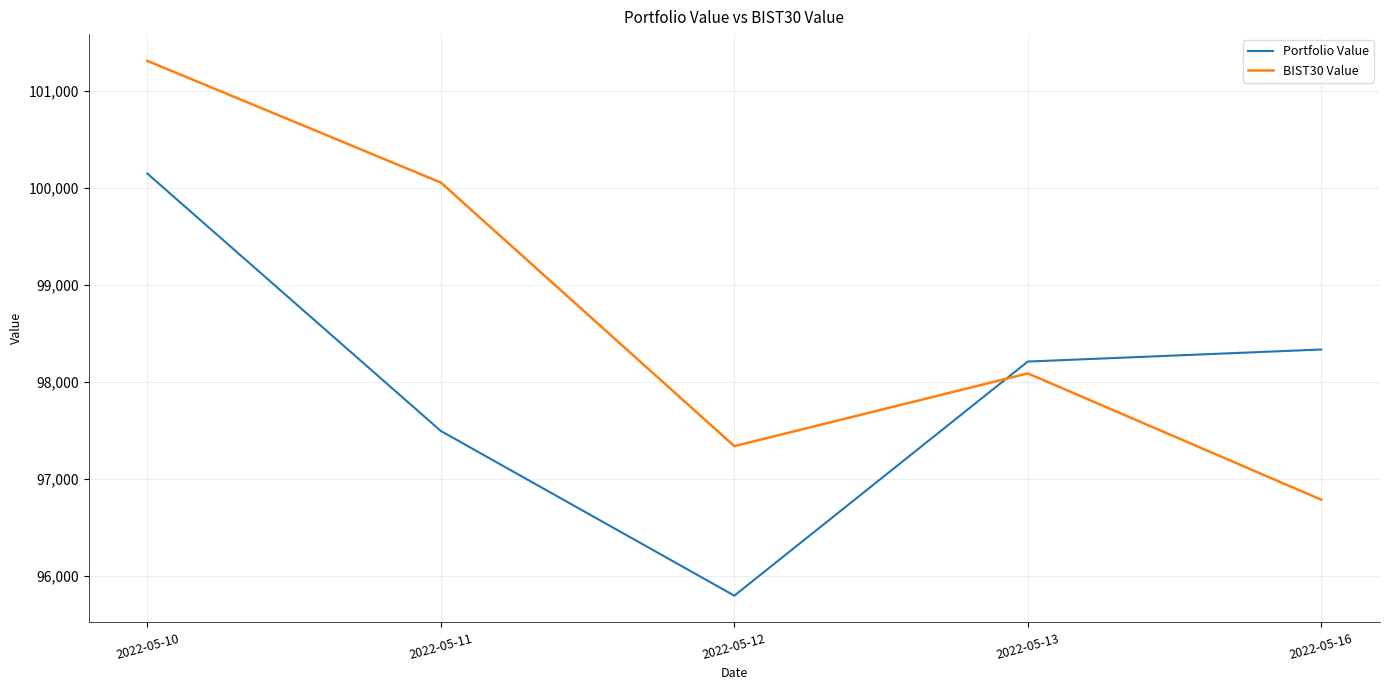

How many intersections are there between BIST30 Value and Portfolio Value?

1